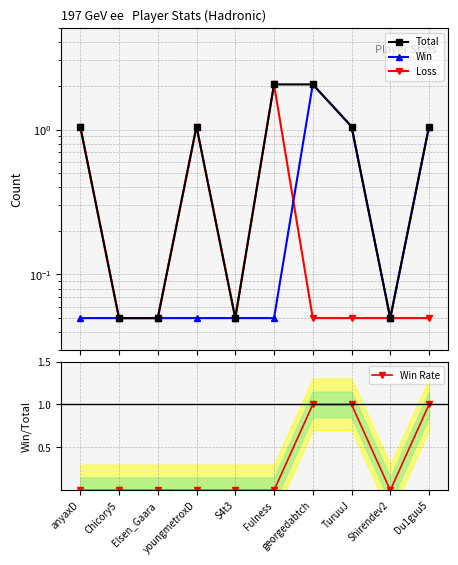

At how many categories does at least one series exceed 0?

10